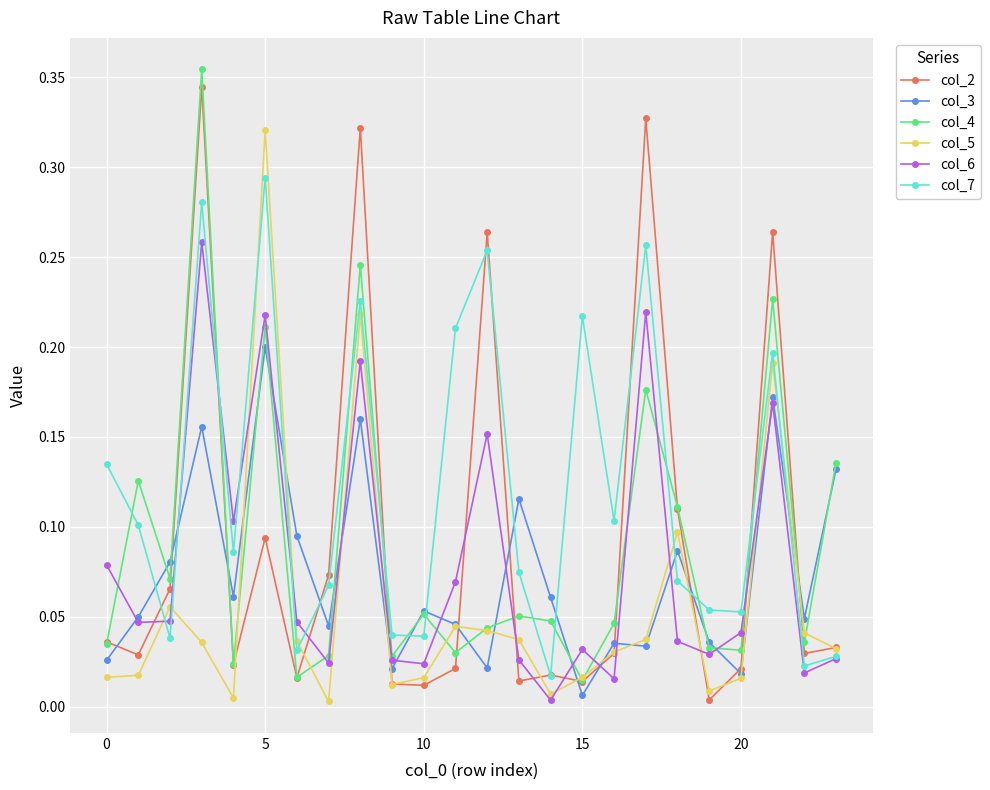

Which series has the largest total across all categories?

col_7